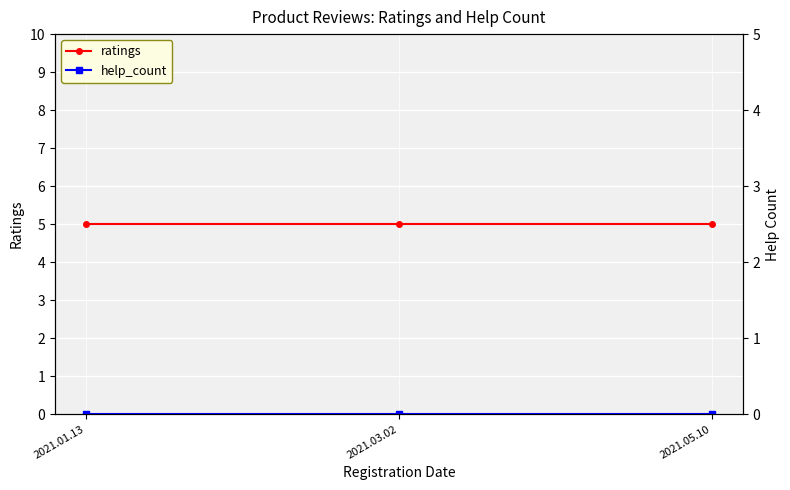

Rank the categories by ratings value from highest to lowest.

2021.01.13, 2021.03.02, 2021.05.10